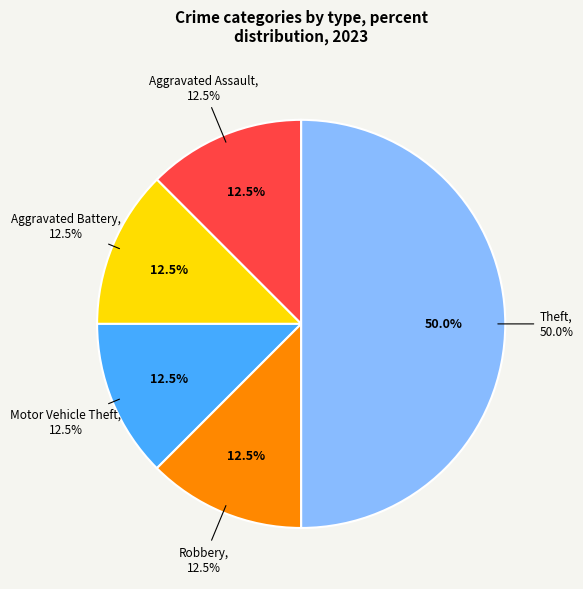

Is there any slice that represents more than half of the pie?

No